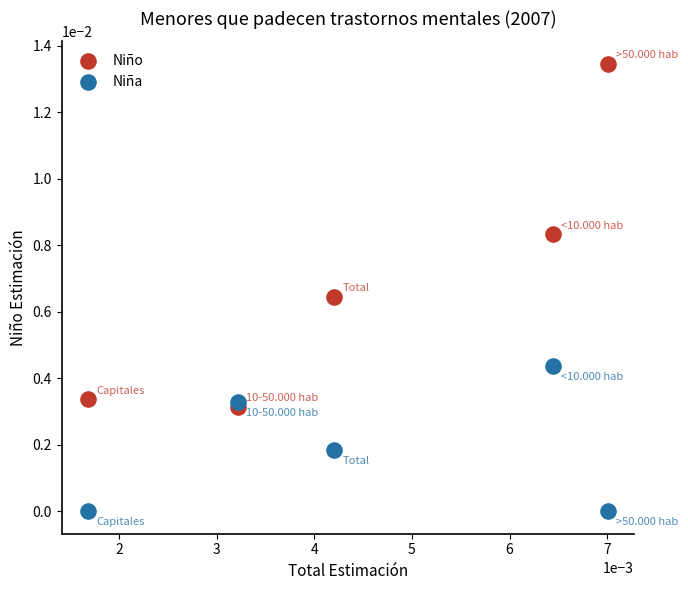

What are all the series names shown in the legend?

Niño, Niña